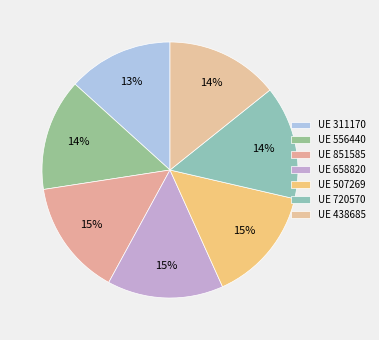

What is the smallest slice in the pie chart?

UE 311170